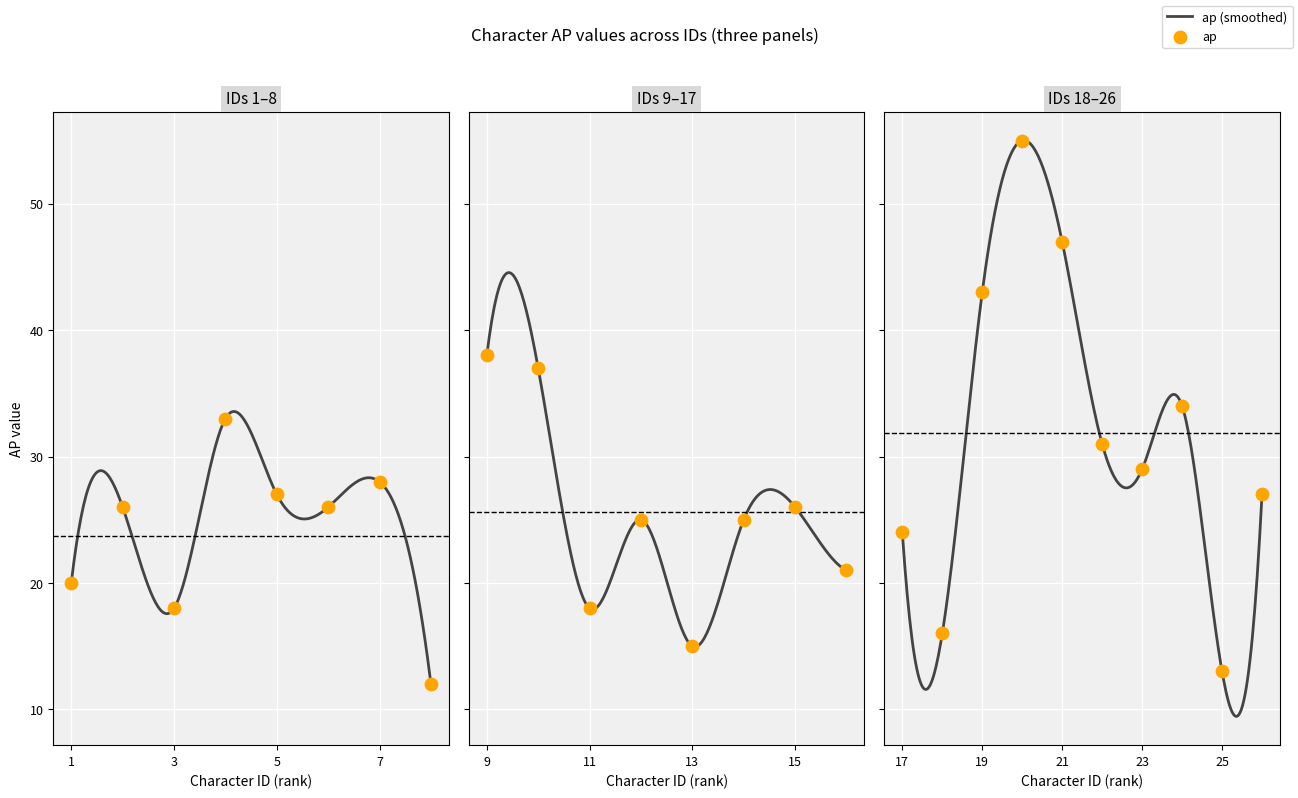

Between 2 and 4, which is larger?

4